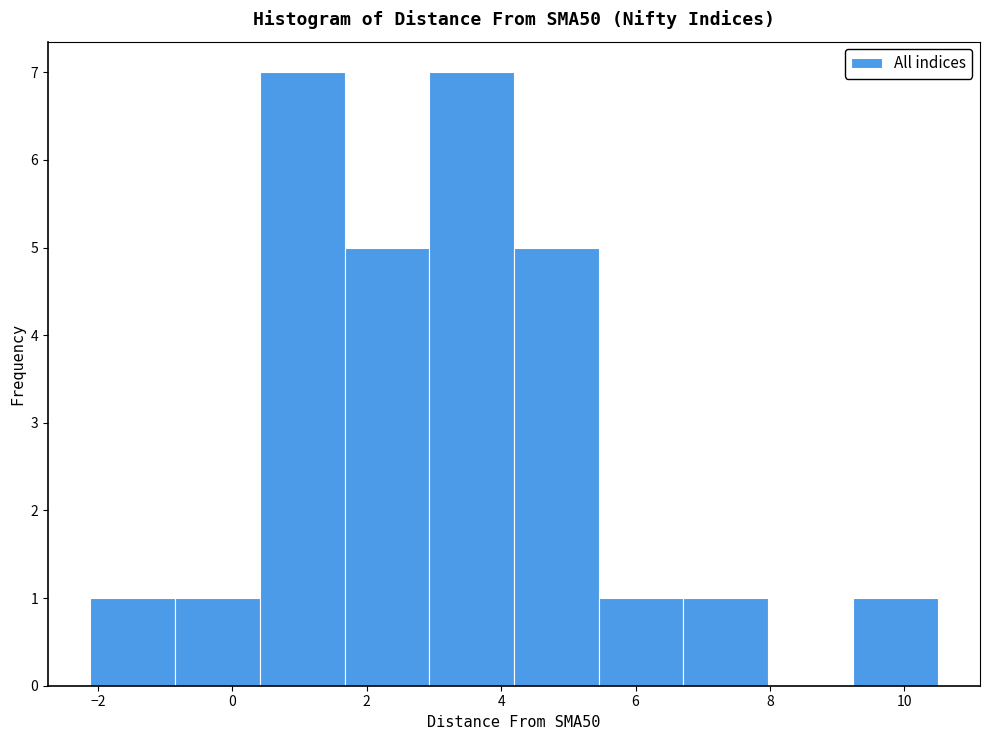

How tall is the bar that spans -2.2 to -0.8 on the x-axis? Neither the bar edges nor the heights are printed on the chart, so give them approximately, as read against the axes.

1